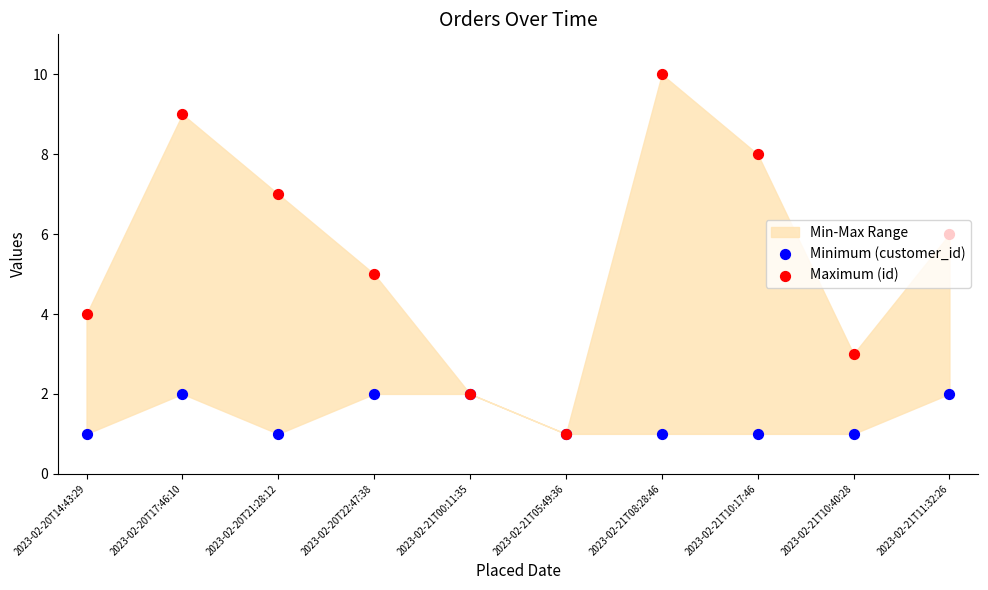

At how many categories does at least one series exceed 1?

9